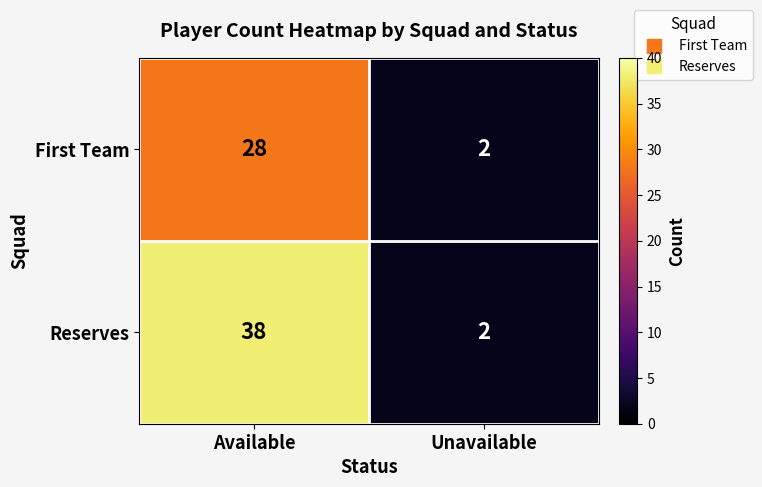

How many data points does each series have?

2